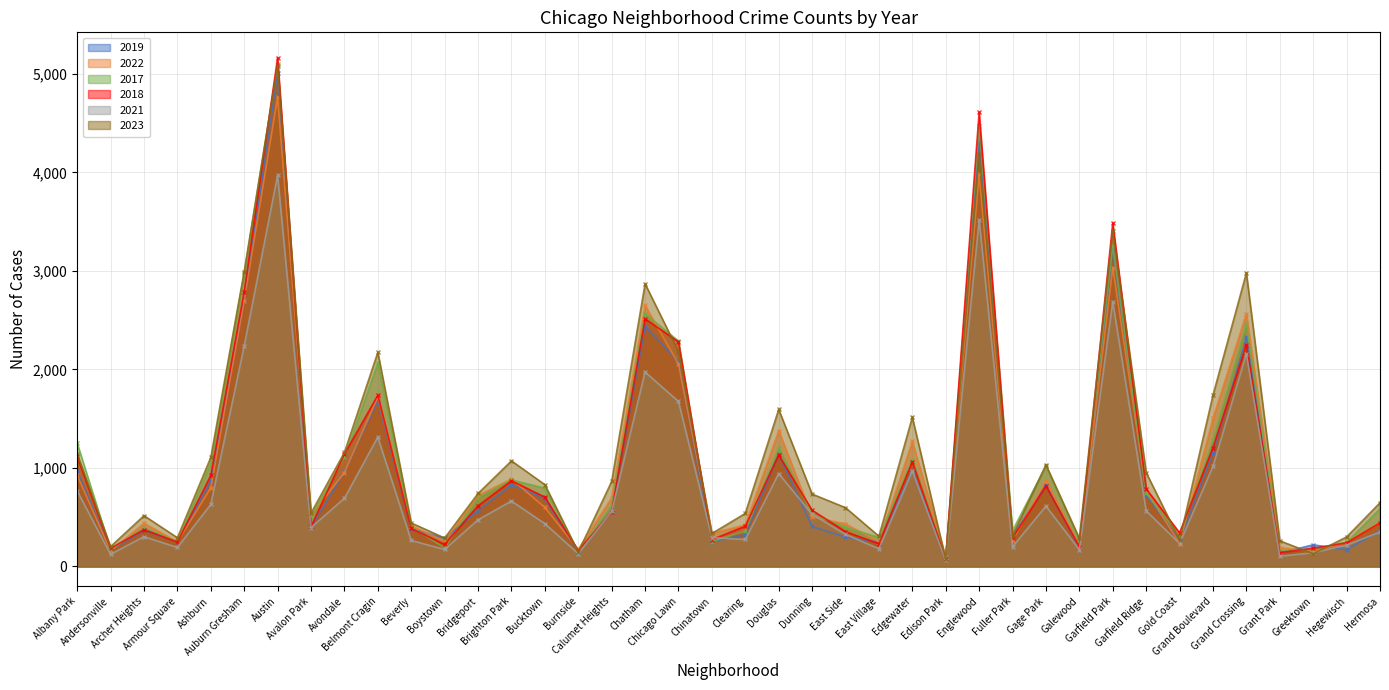

What is the minimum value for 2018?

75